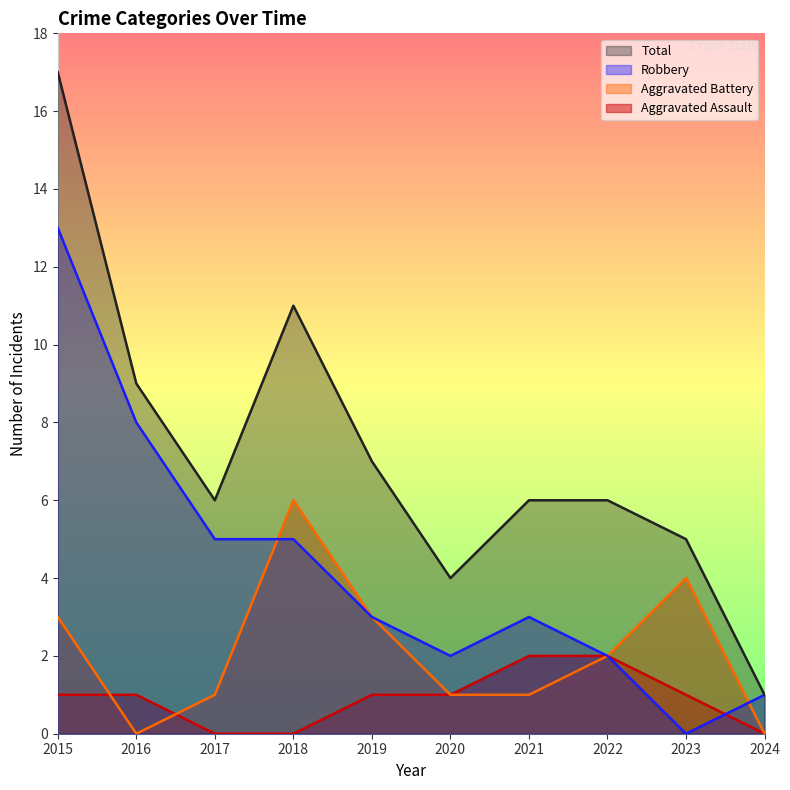

Which series has the largest range (max minus min)?

Total